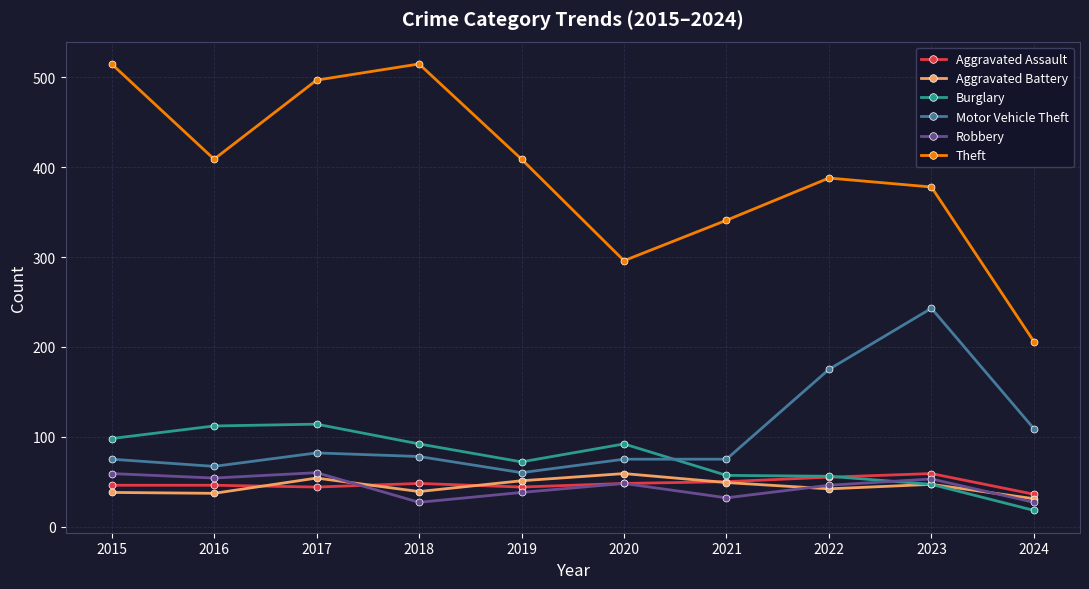

In Theft, how many points are lower than both neighbors (excluding endpoints)?

2